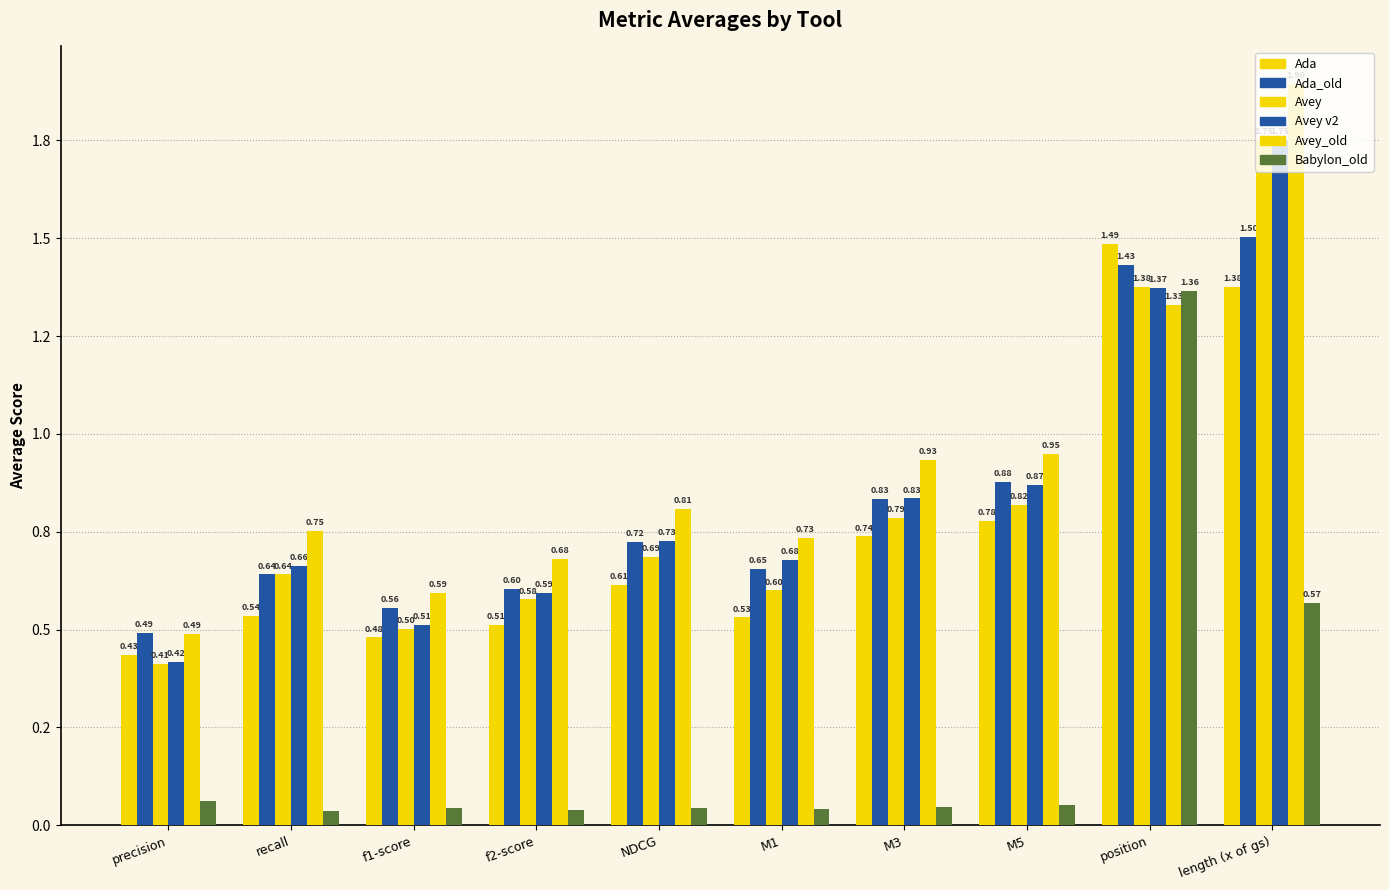

Is it true that Avey_old equals 0.7 at M1?

True